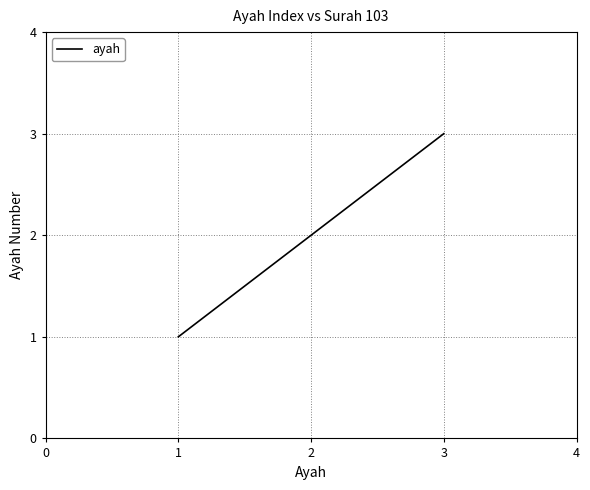

What is the difference between the second highest and minimum values?

1